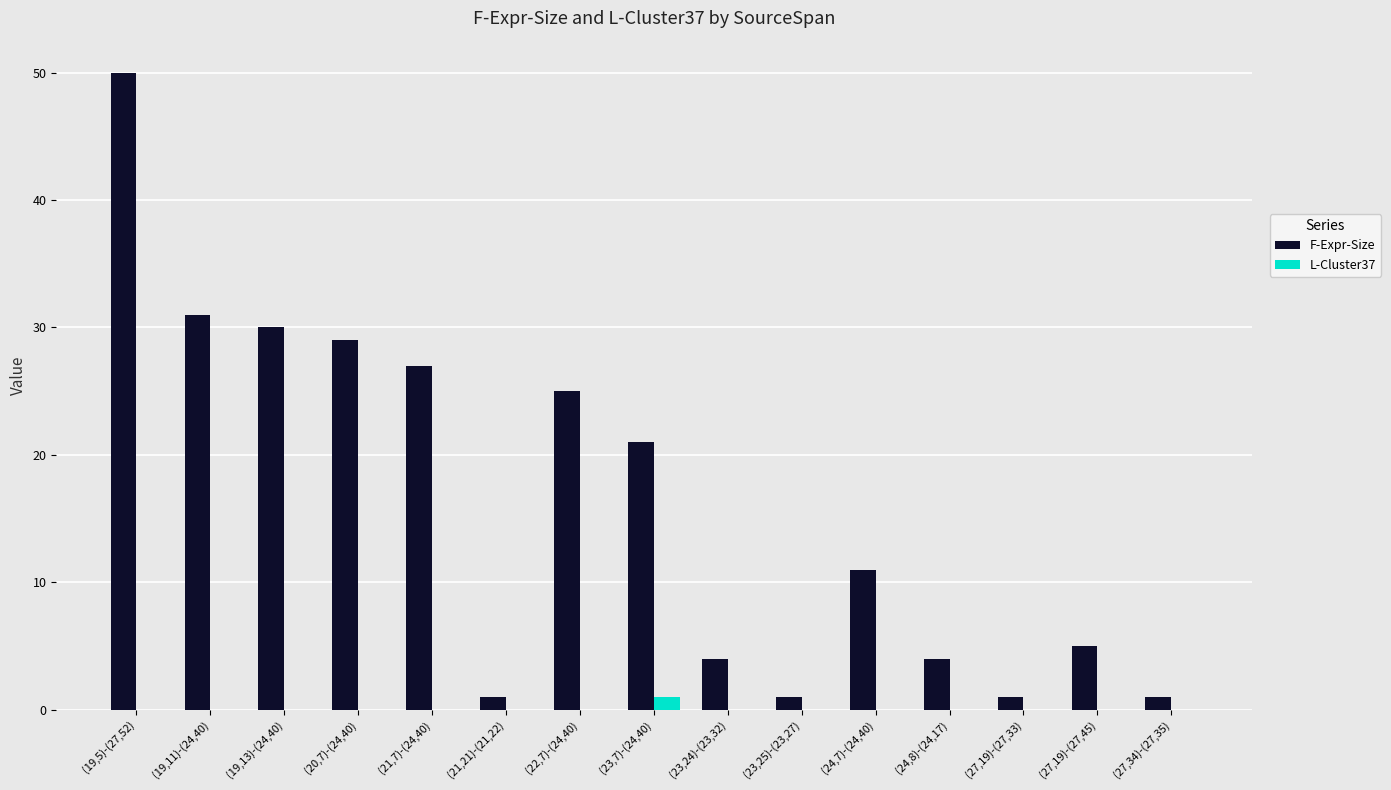

What is the sum of all F-Expr-Size values?

241